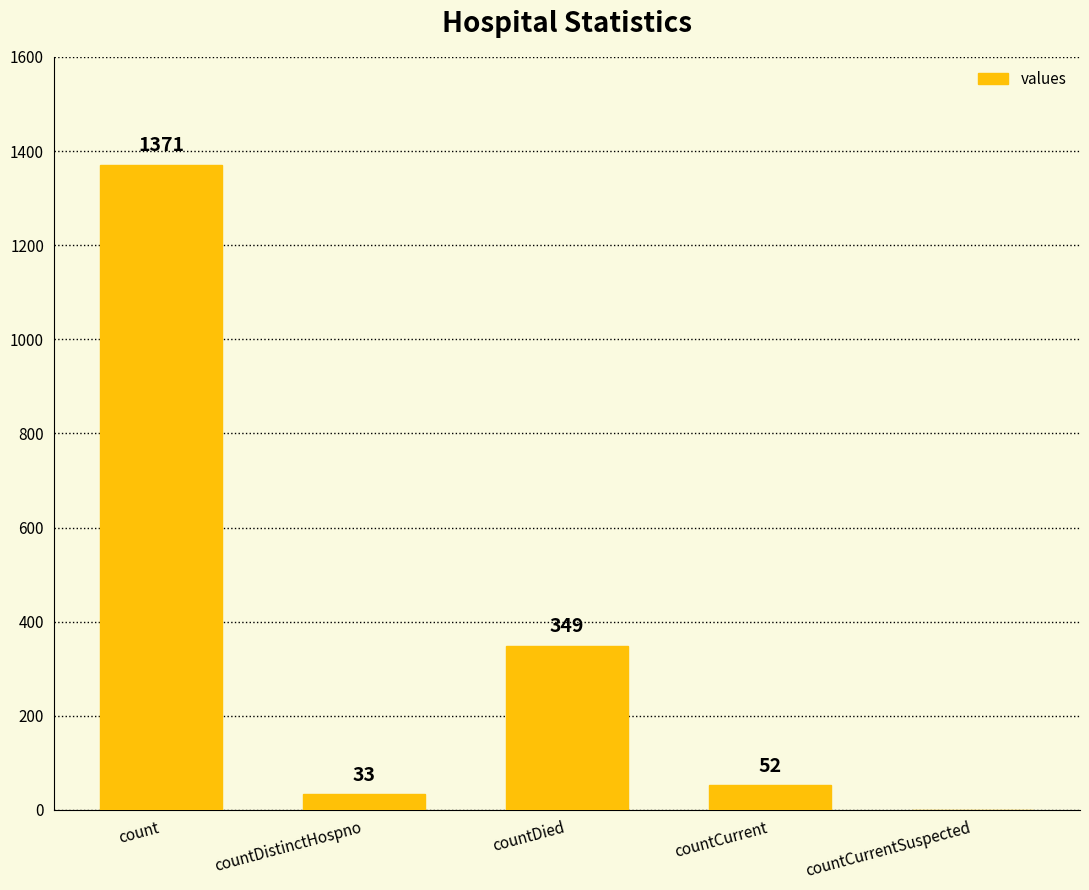

Which has a higher value, countCurrent or countCurrentSuspected?

countCurrent